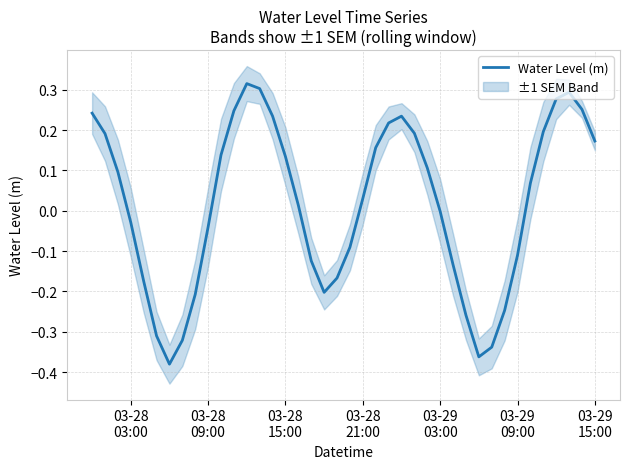

What is the value of the 30th point from the left?

-0.3